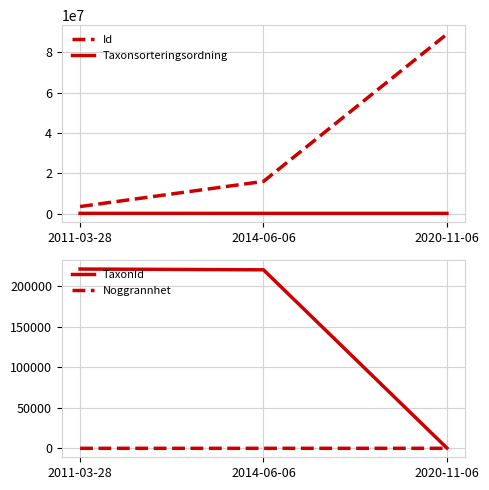

Rank the series at 2014-06-06 from lowest to highest value.

Noggrannhet, Taxonsorteringsordning, TaxonId, Id